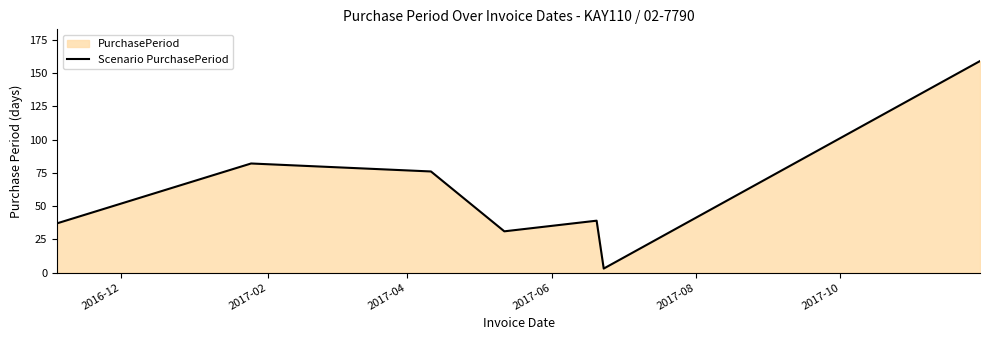

What is the difference between the maximum and second lowest values?

128